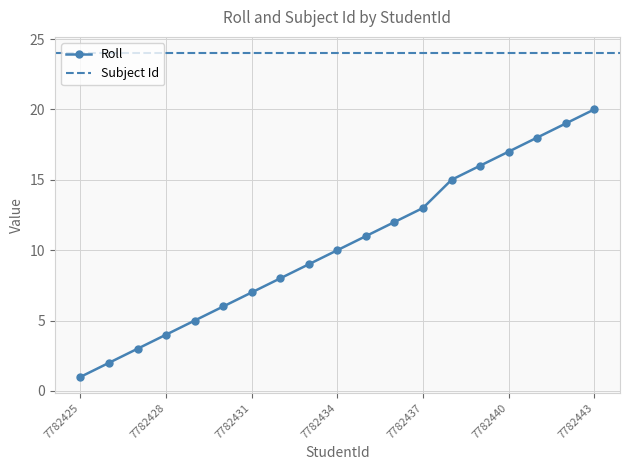

True or false: the data has more than 2 interior local peaks.

False